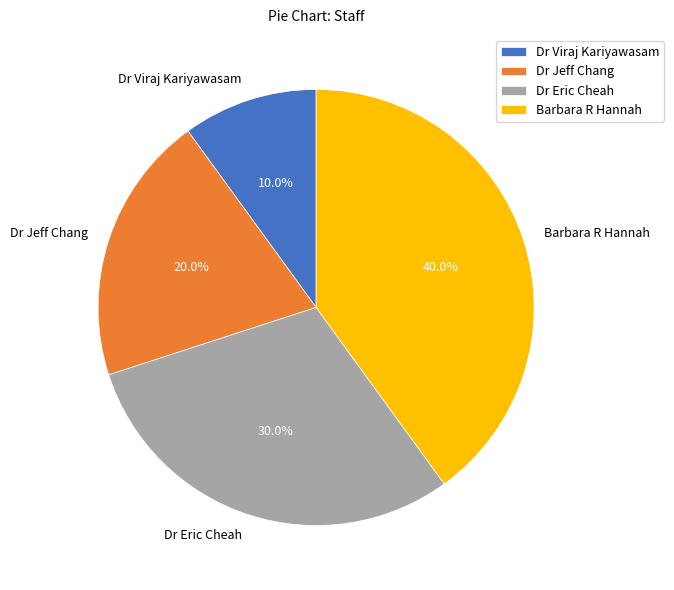

Between Dr Jeff Chang and Dr Eric Cheah, which is larger?

Dr Eric Cheah